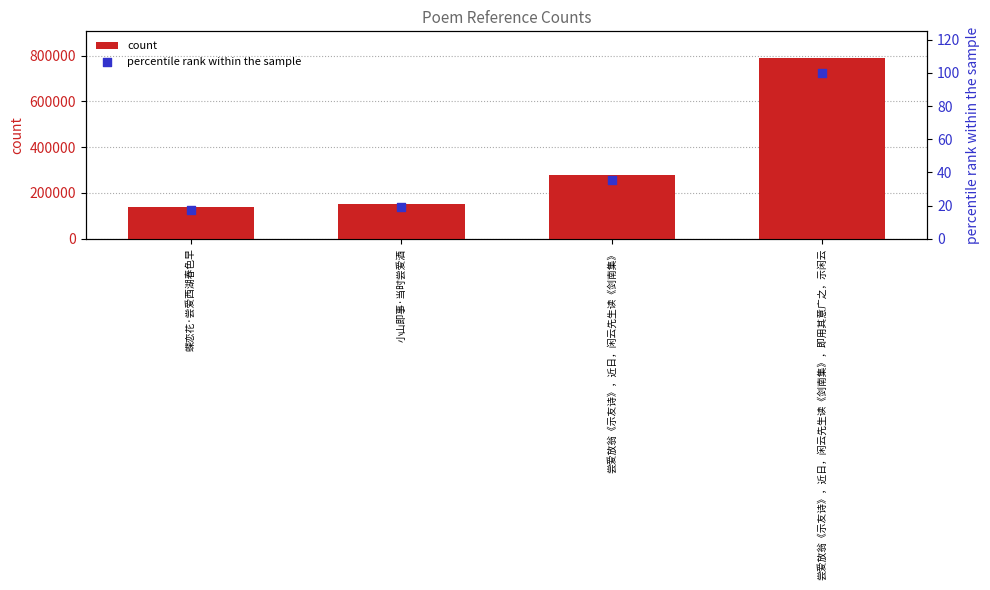

At which category is the sum across all series the highest?

尝爱放翁《示友诗》，近日，闲云先生读《剑南集》，即用其意广之，示闲云